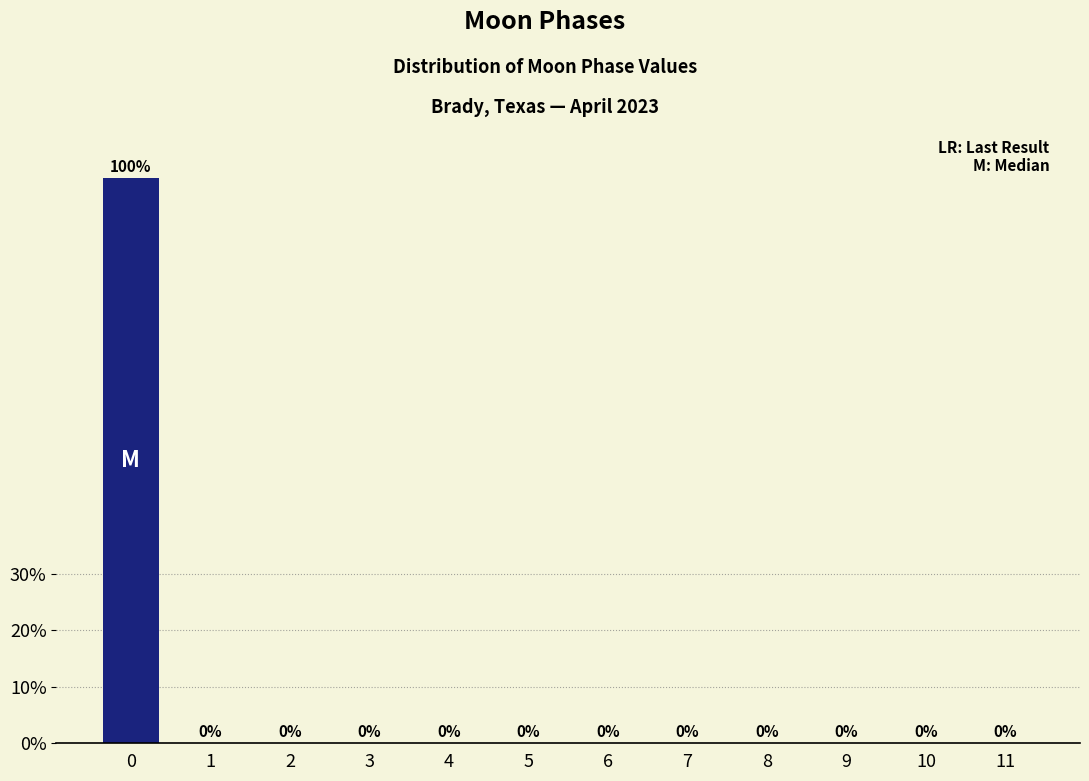

Reading left to right, transcribe all the data shown in this chart.

0=100	1=0	2=0	3=0	4=0	5=0	6=0	7=0	8=0	9=0	10=0	11=0